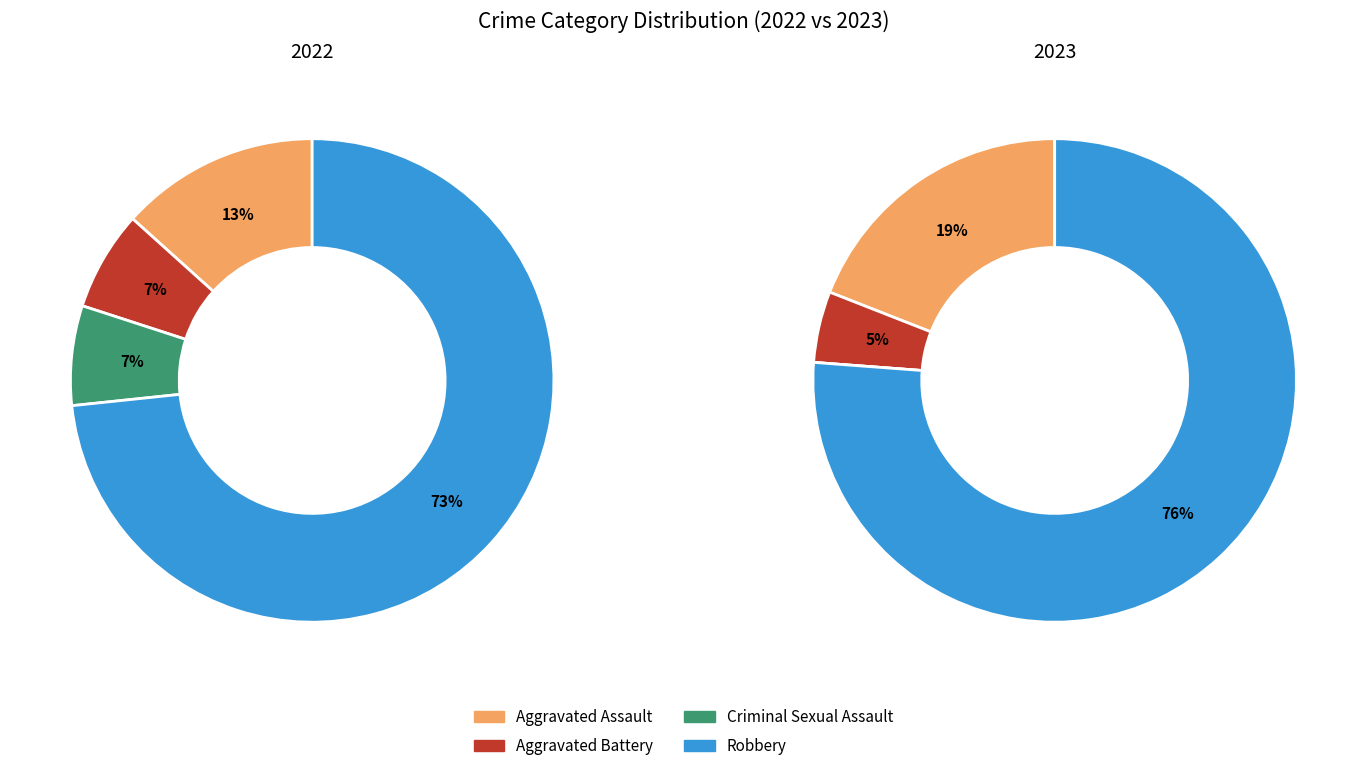

Is it true that 2 is 15% of the pie?

False